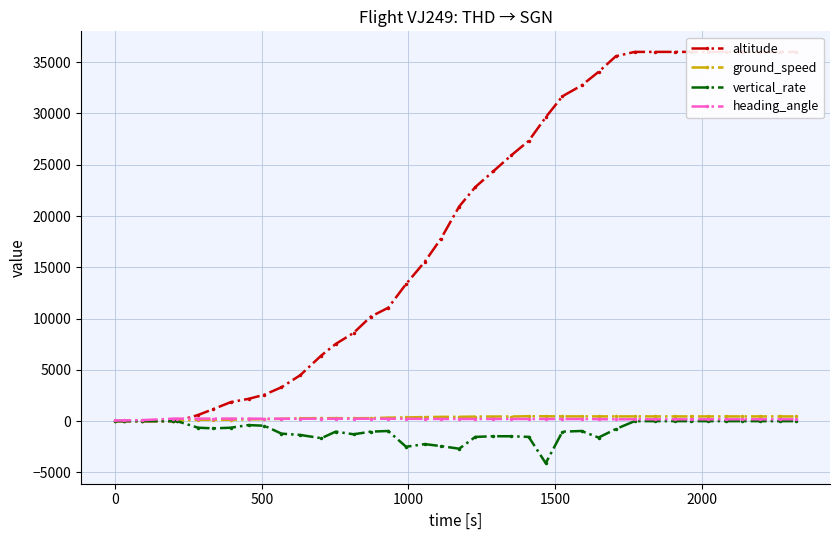

True or false: ground_speed has more than 0 points higher than both neighbors.

True